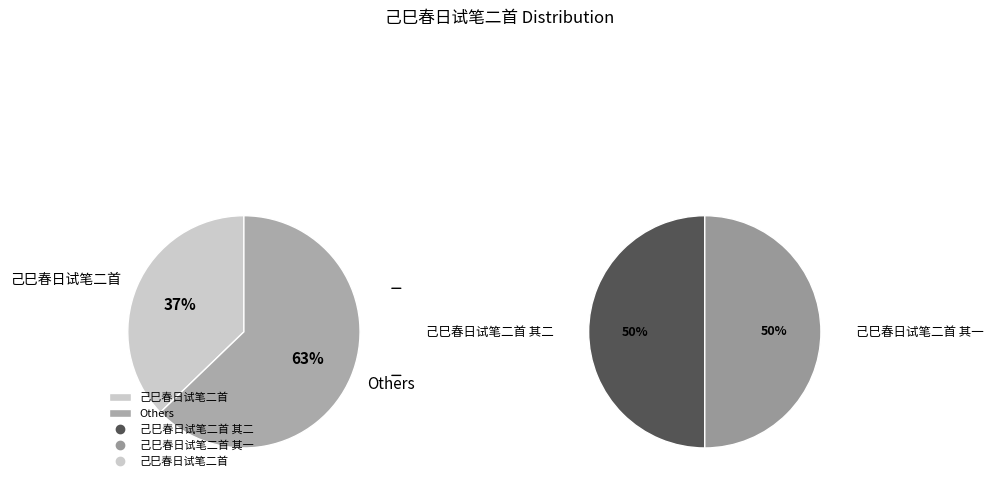

What is the change in value from 己巳春日试笔二首 其二 to 己巳春日试笔二首?

+108240